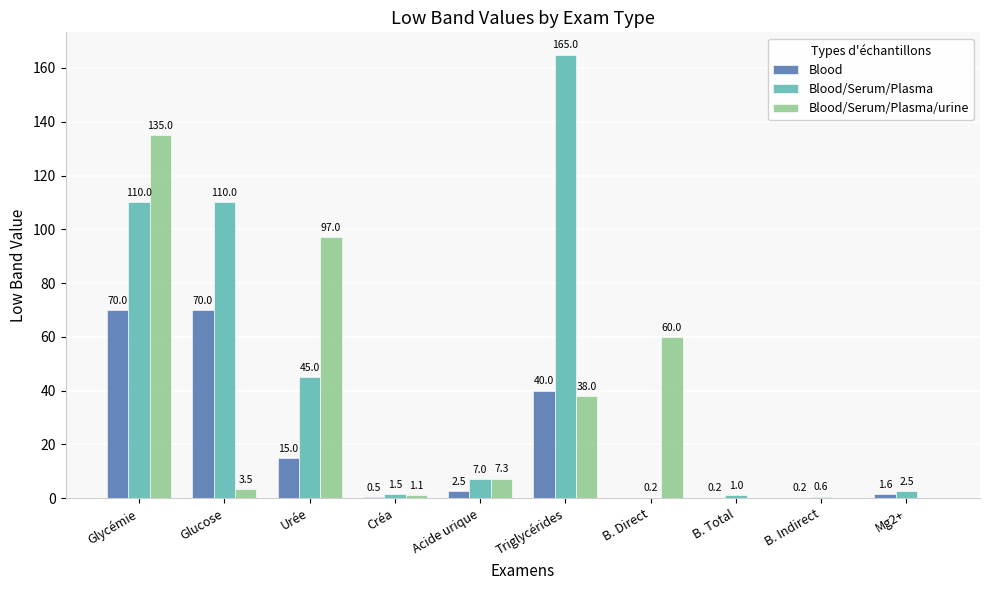

At which category is the sum across all series the highest?

Glycémie